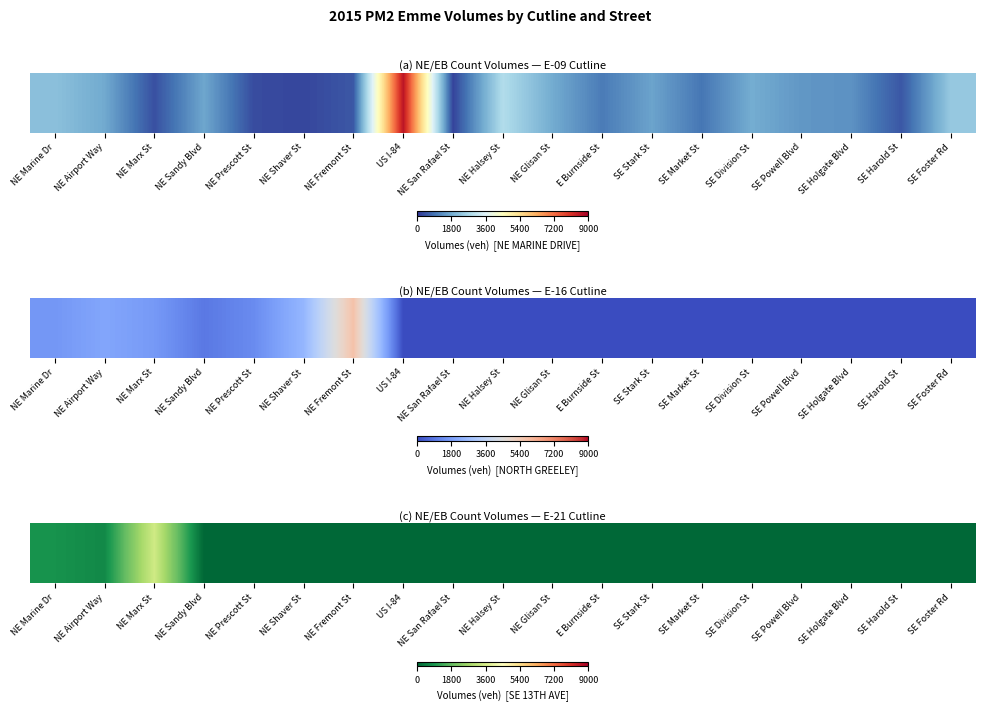

Rank the categories by value from highest to lowest.

NE Marx St, NE Marine Dr, NE Airport Way, NE Sandy Blvd, NE Prescott St, NE Shaver St, NE Fremont St, US I-84, NE San Rafael St, NE Halsey St, NE Glisan St, E Burnside St, SE Stark St, SE Market St, SE Division St, SE Powell Blvd, SE Holgate Blvd, SE Harold St, SE Foster Rd